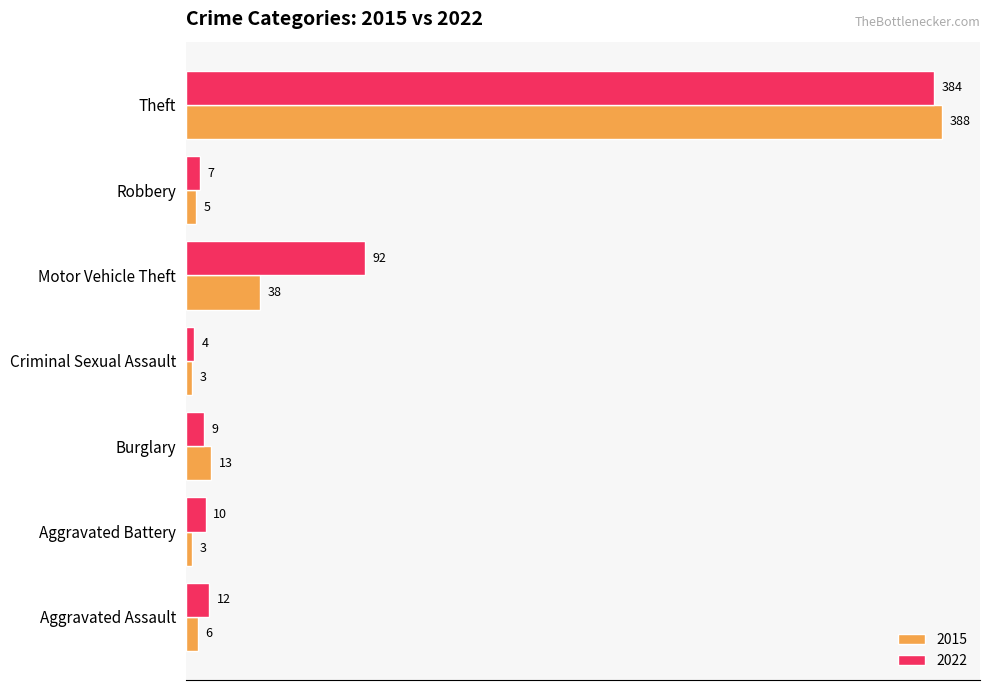

How many data points does each series have?

7